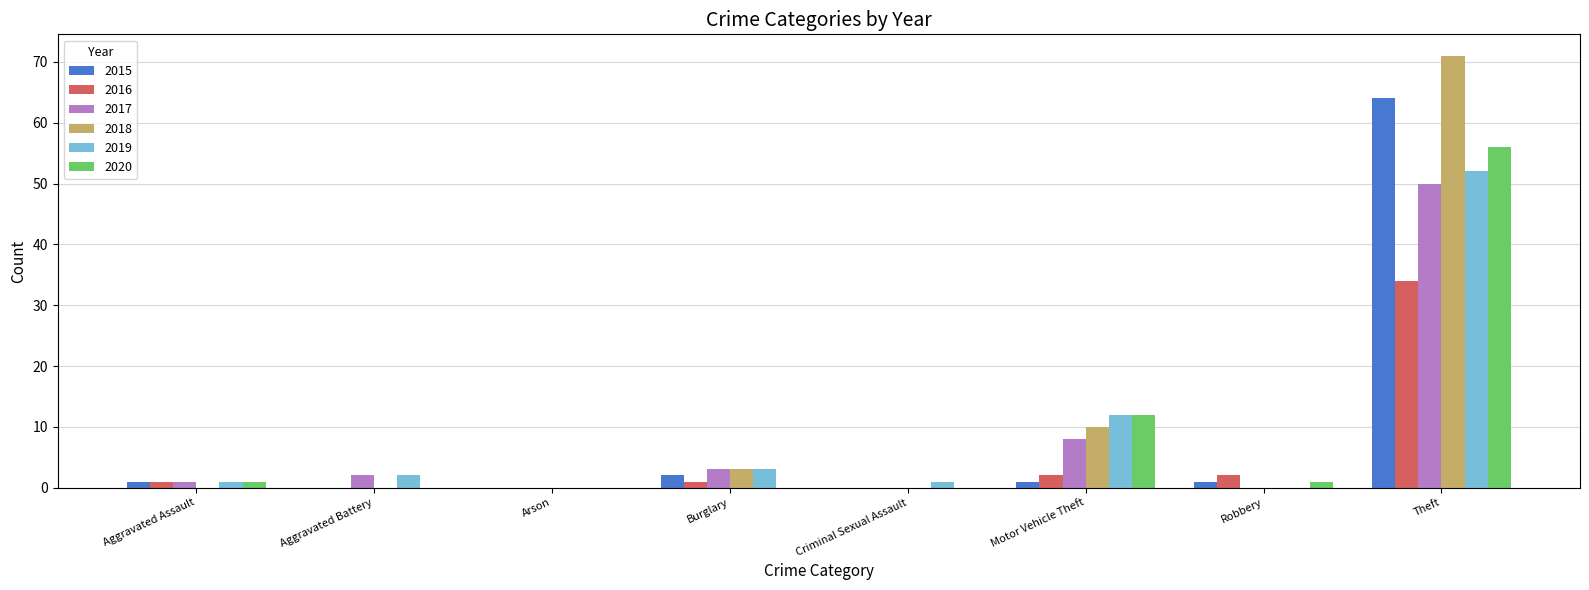

What are all the series names shown in the legend?

2015, 2016, 2017, 2018, 2019, 2020